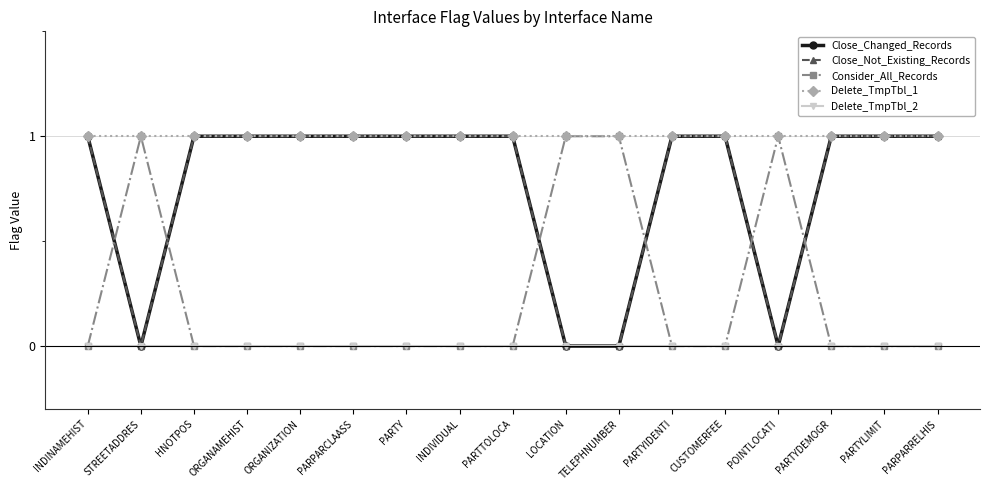

True or false: Delete_TmpTbl_1 and Close_Not_Existing_Records intersect in this chart.

False